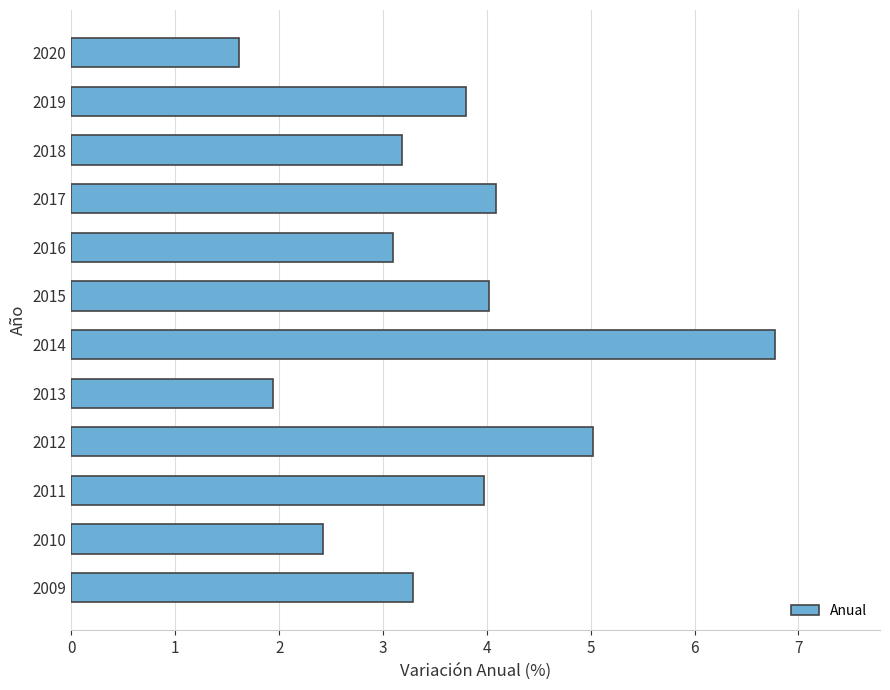

What is the minimum value shown in the chart?

1.6